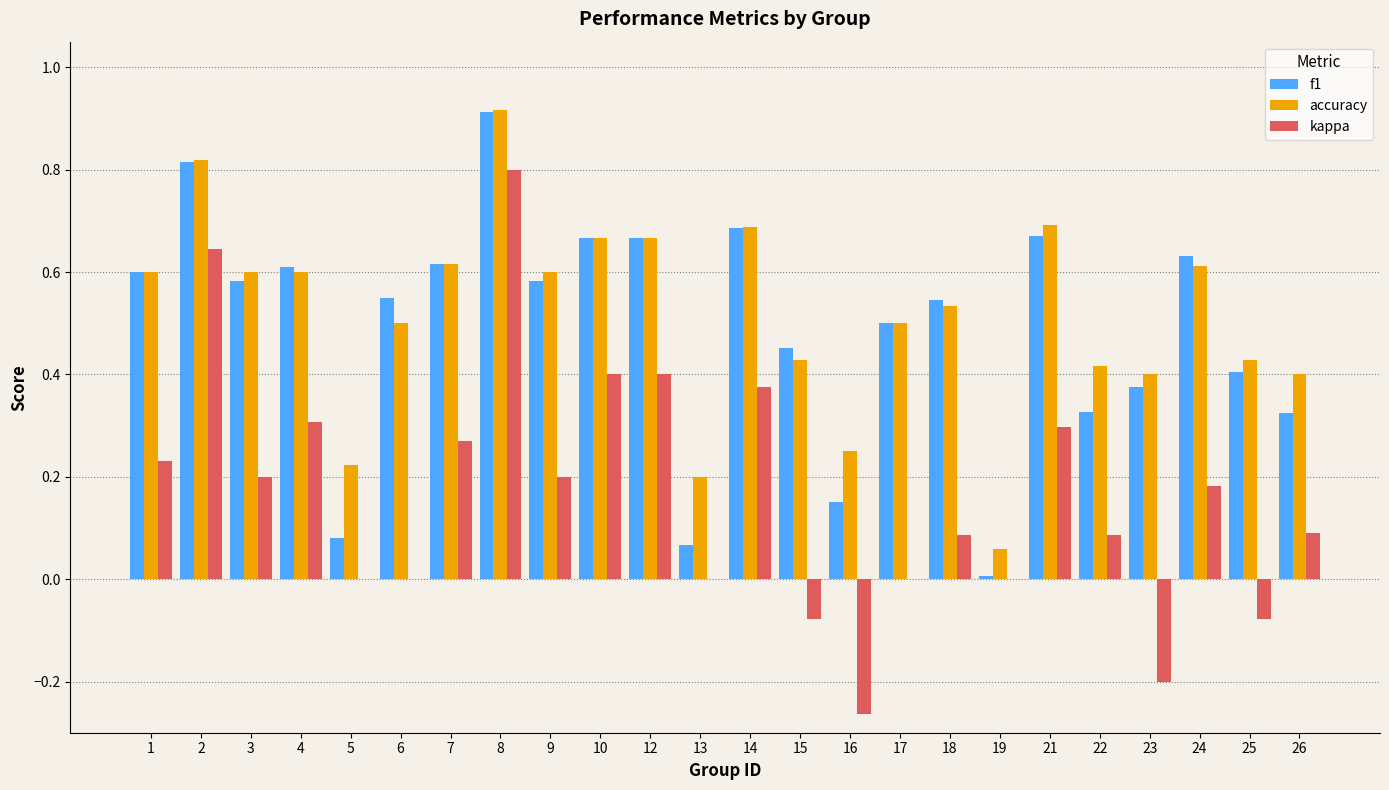

Which series has the largest total across all categories?

accuracy